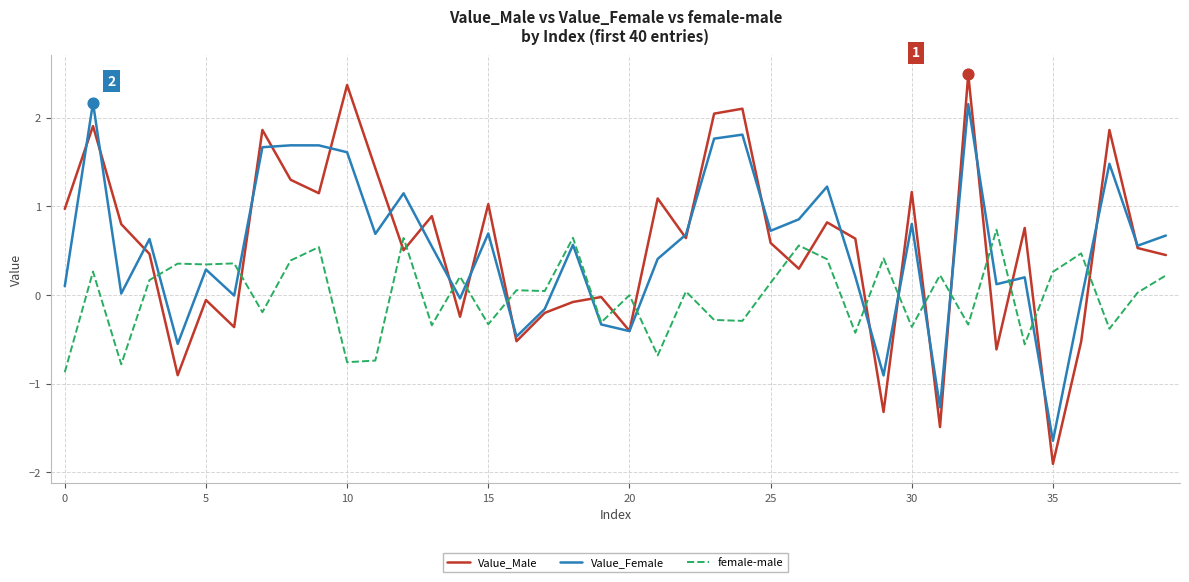

What is the minimum value shown in the chart?

-1.9